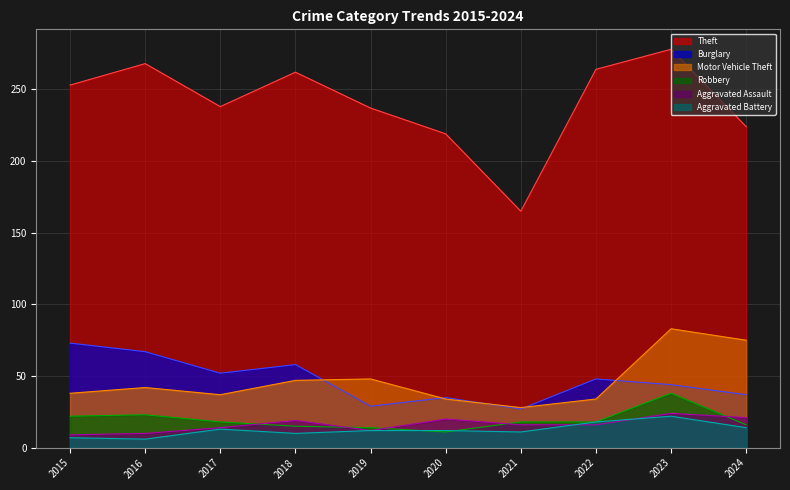

Read the Robbery value at 2023, to the nearest 5.

40